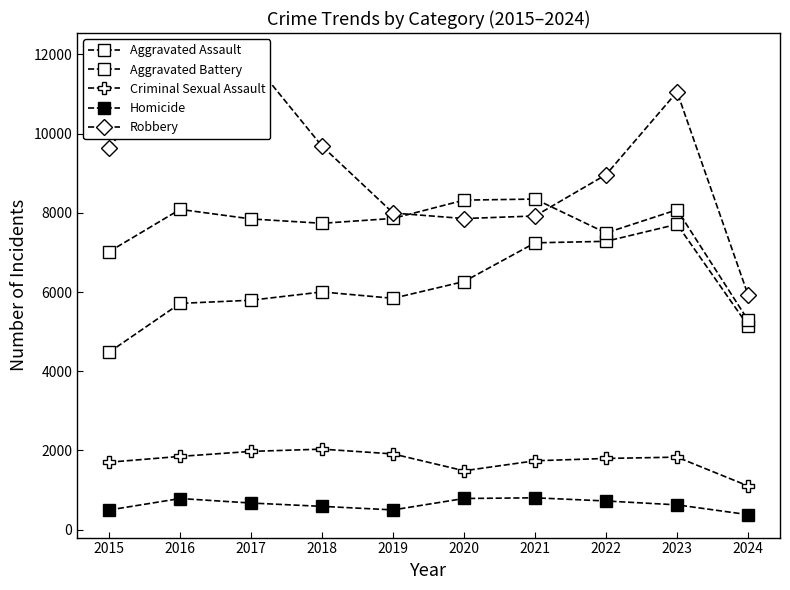

What is the sum of the Criminal Sexual Assault values at 2019 and 2015?

3615